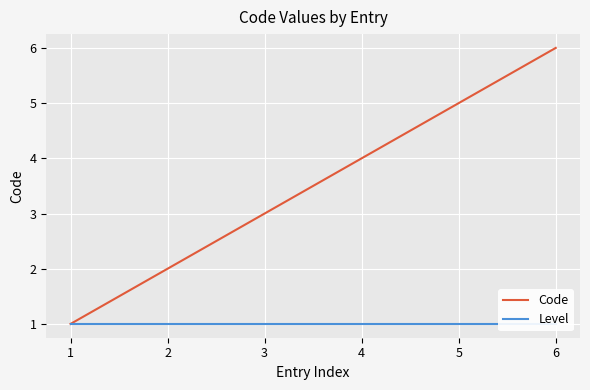

True or false: Code has a value of 2 at 2.

True